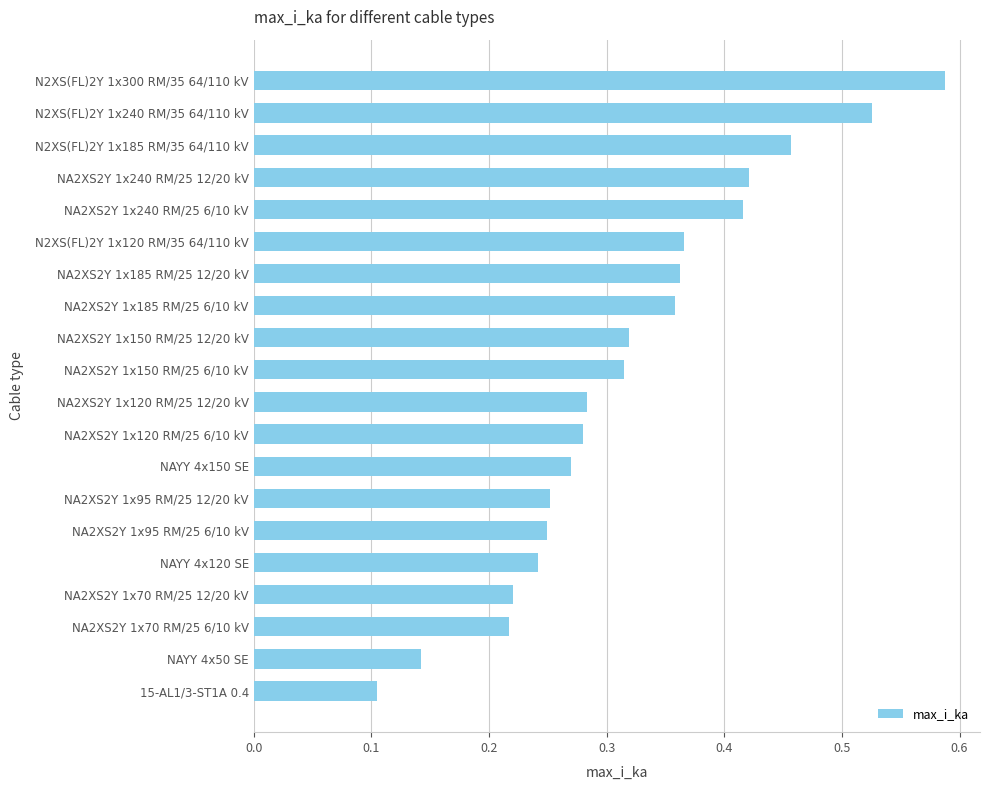

What is the change in value from NA2XS2Y 1x120 RM/25 6/10 kV to N2XS(FL)2Y 1x300 RM/35 64/110 kV?

+0.3